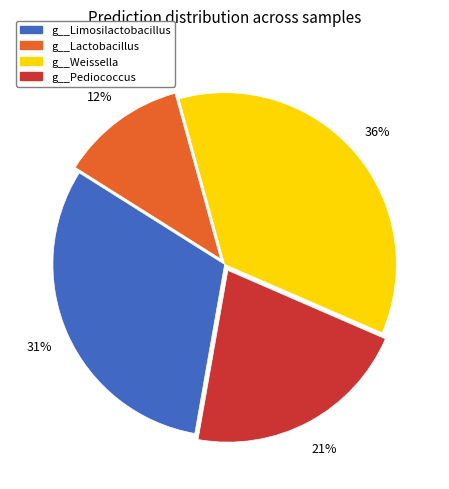

To the nearest percent, what is the difference between the largest and smallest slice percentages?

24%